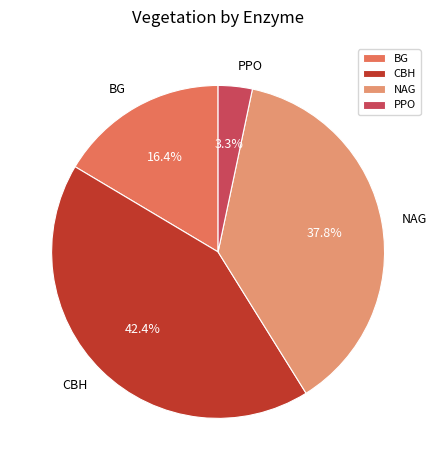

Is NAG the majority of the pie?

No